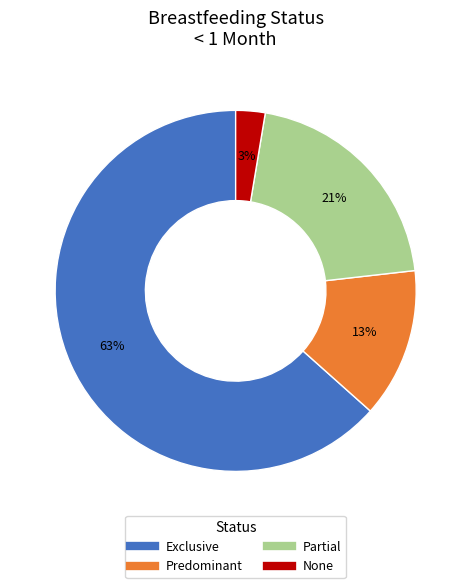

Which category has the biggest portion of the pie?

Exclusive